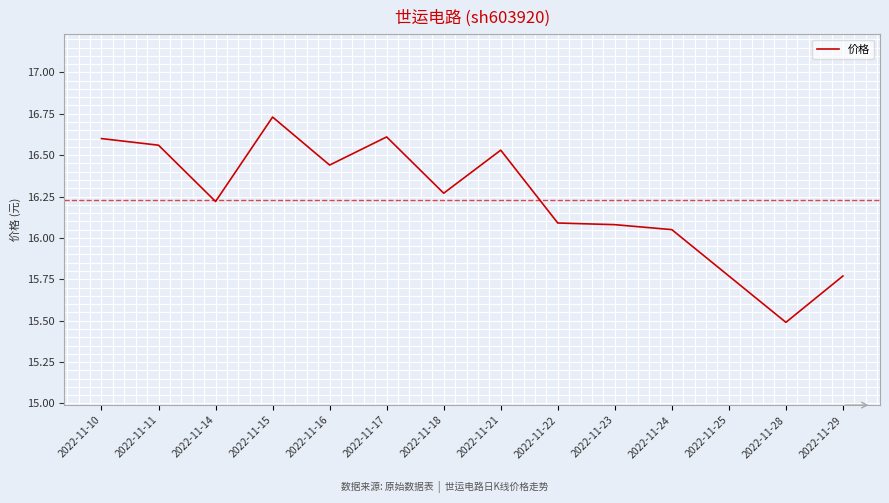

The value at 2022-11-11 is 28.8. True or false?

False